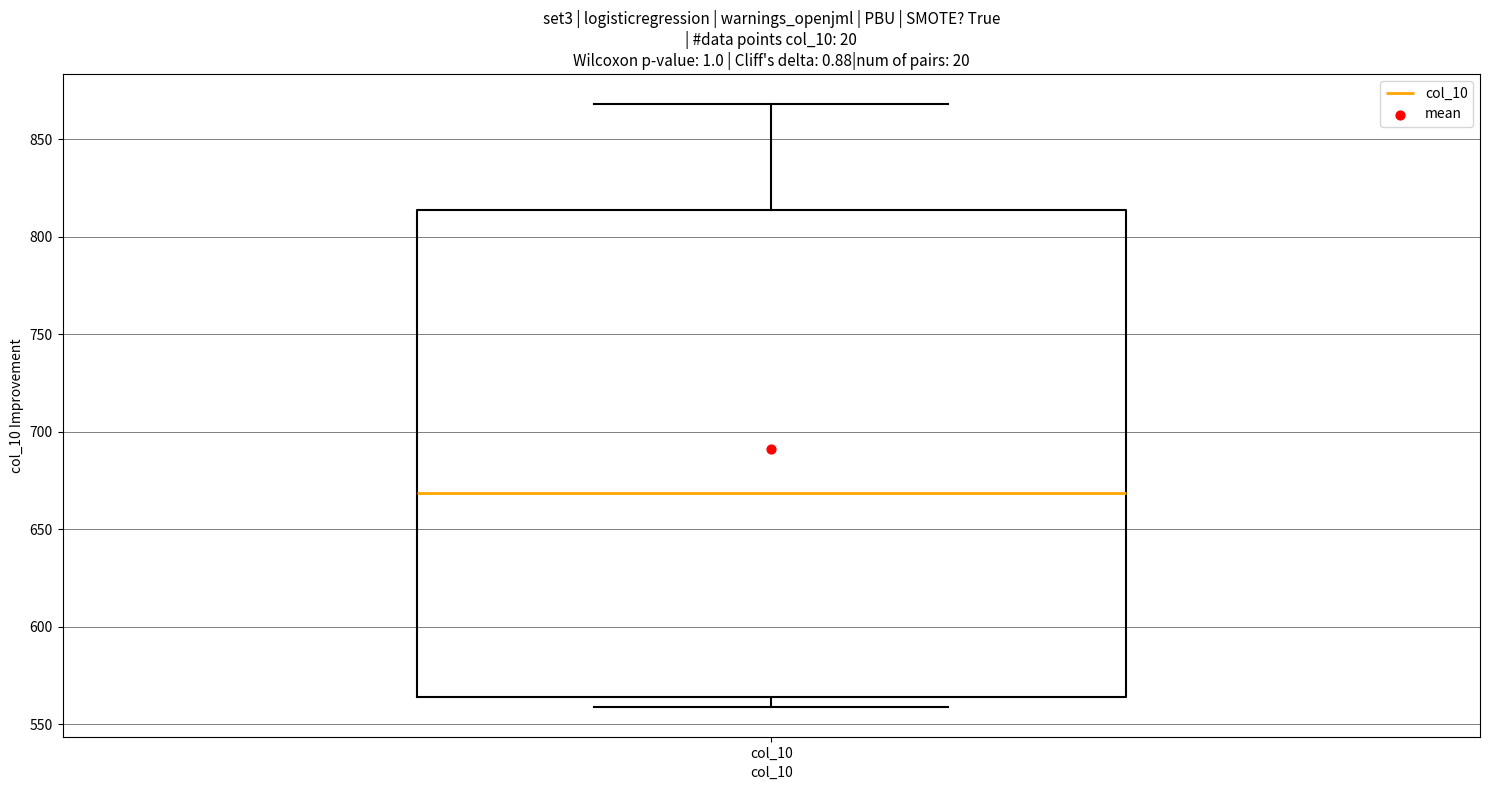

Transcribe this box plot: give where the median line is, the range the box spans, and where the two whiskers end, as read against the y-axis. The values are not printed on the chart, so give them approximately, as read against the axis.

median 670, box 565 to 815, whiskers 560 to 870